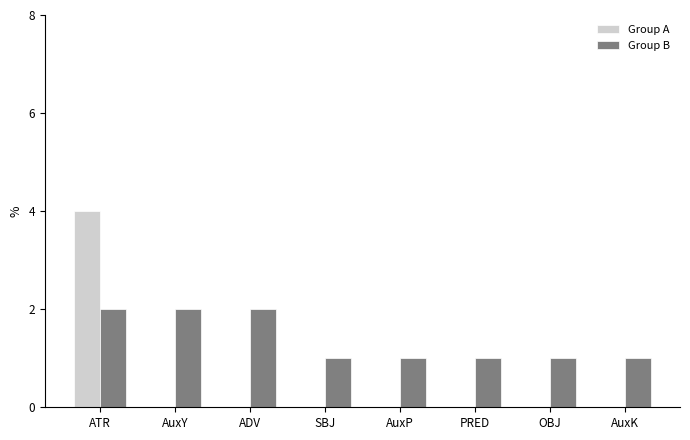

What is the sum of the Group A values at ATR and ADV?

4